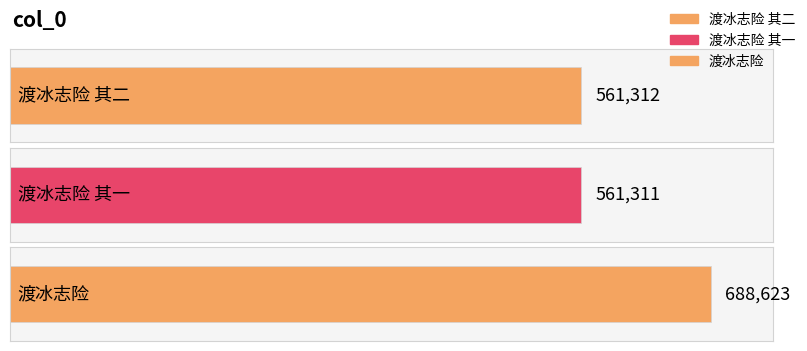

What is the difference between the maximum and second lowest values?

127311